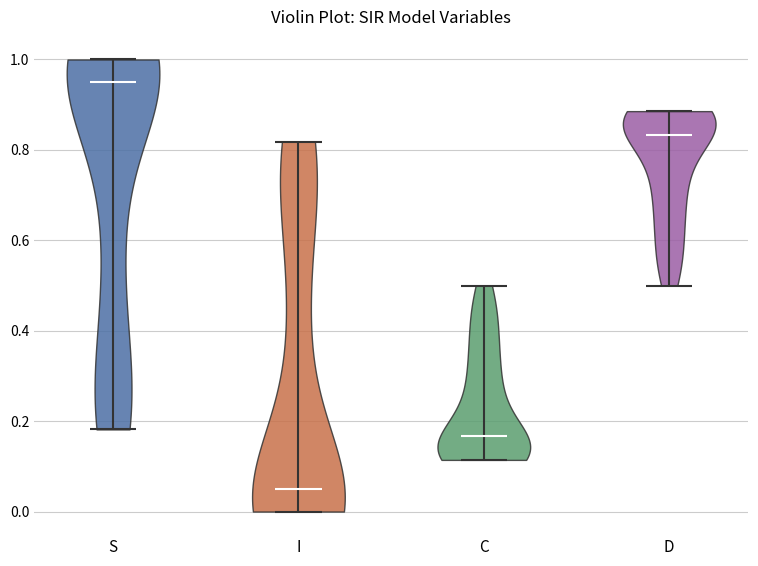

Reading left to right, read every violin against the y-axis: where its median line is, and the lowest and highest points it reaches. The values are not printed on the chart, so give them approximately, as read against the axis.

S: median line 0.96, lowest point 0.18, highest point 1.00
I: median line 0.04, lowest point 0.00, highest point 0.82
C: median line 0.16, lowest point 0.12, highest point 0.50
D: median line 0.84, lowest point 0.50, highest point 0.88